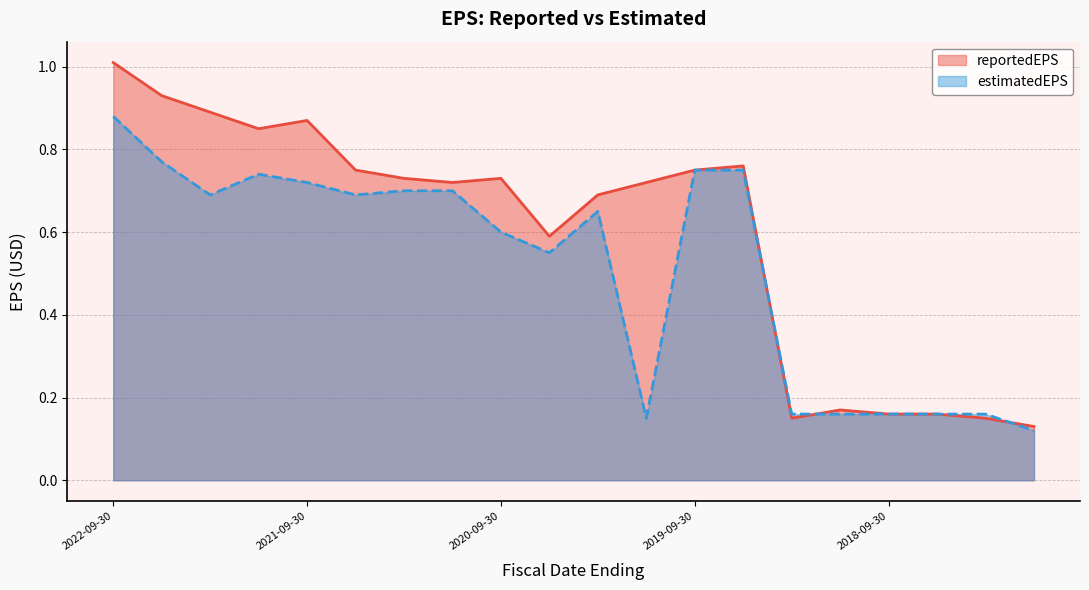

Does the chart display data point markers on the line(s)?

No